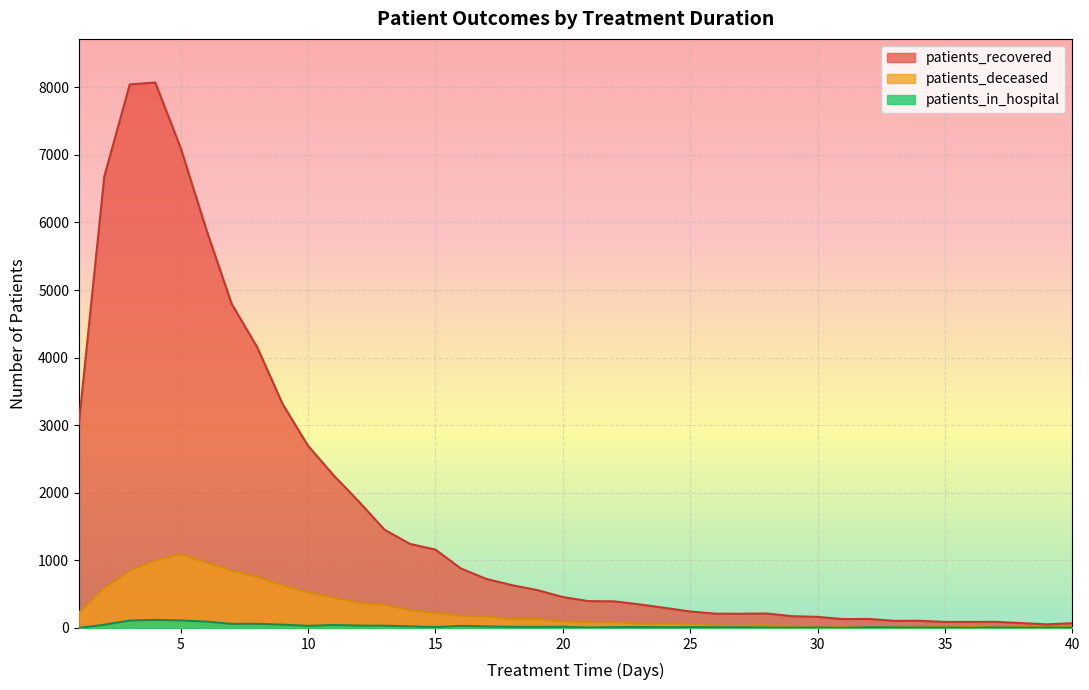

What is the approximate value of patients_recovered at 21, to the nearest 10?

400